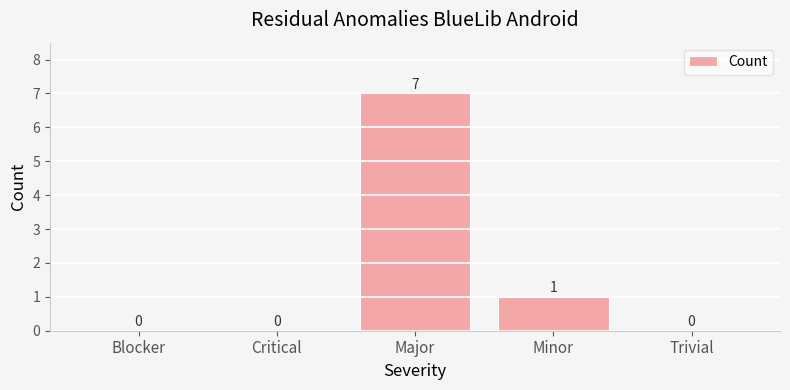

At which label is the value closest to 3?

Minor